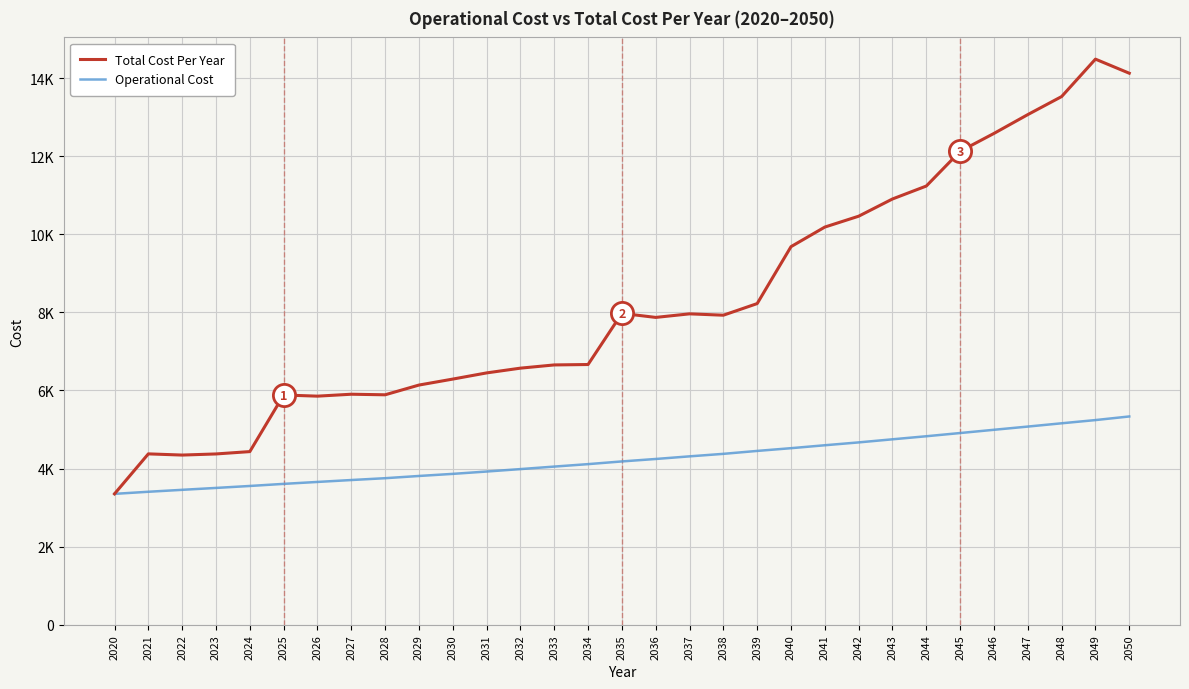

Does the chart have visible grid lines?

Yes